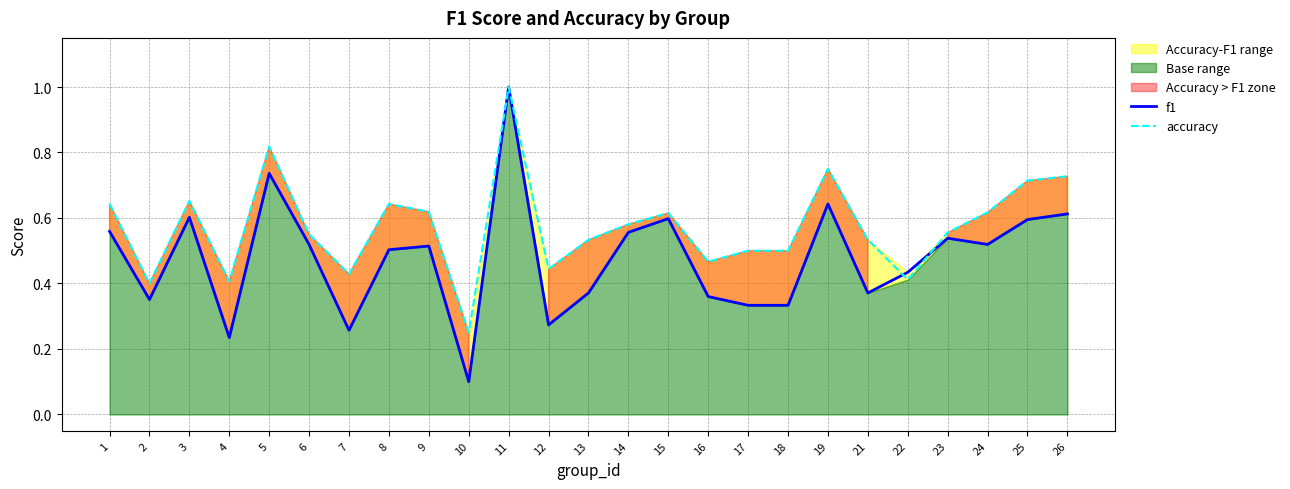

Which has a higher value, 14 or 22?

14